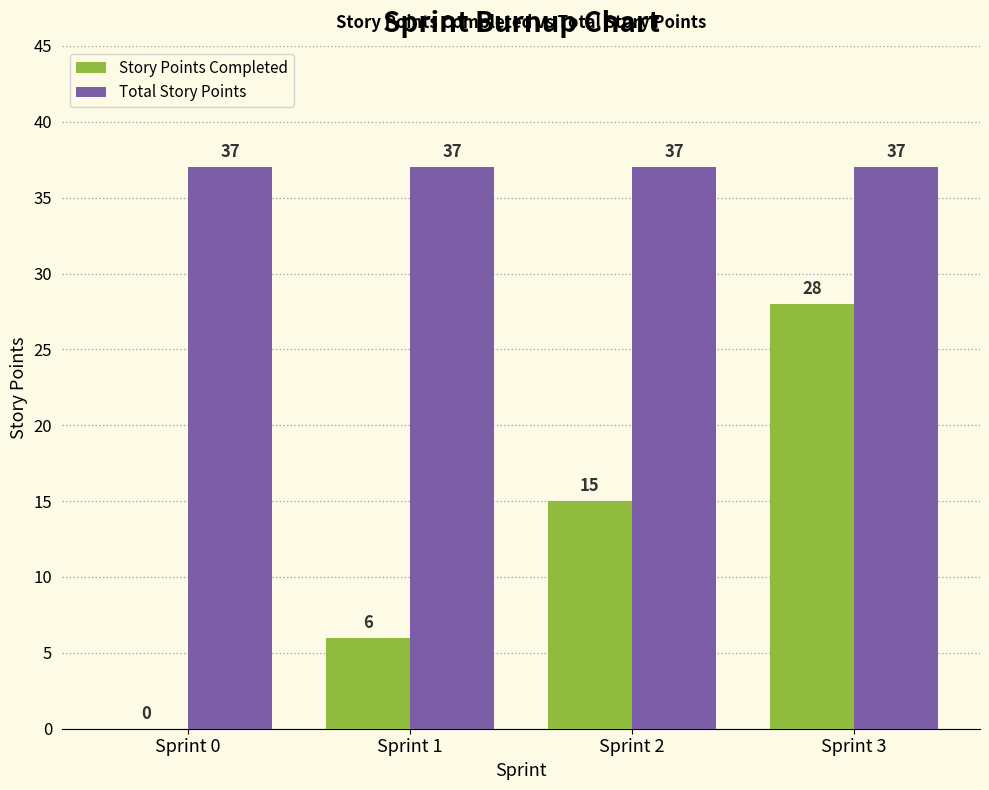

How many groups of bars are there?

4